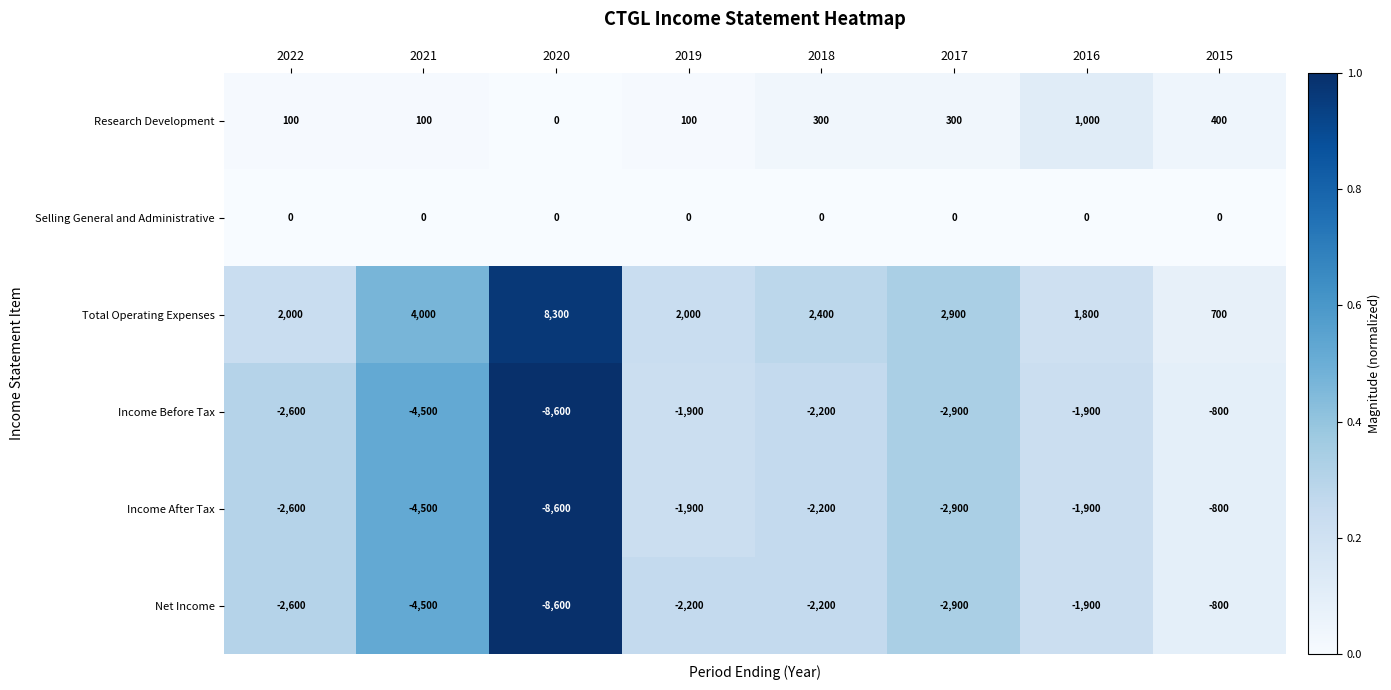

What is the highest value of the Total Operating Expenses series?

8300